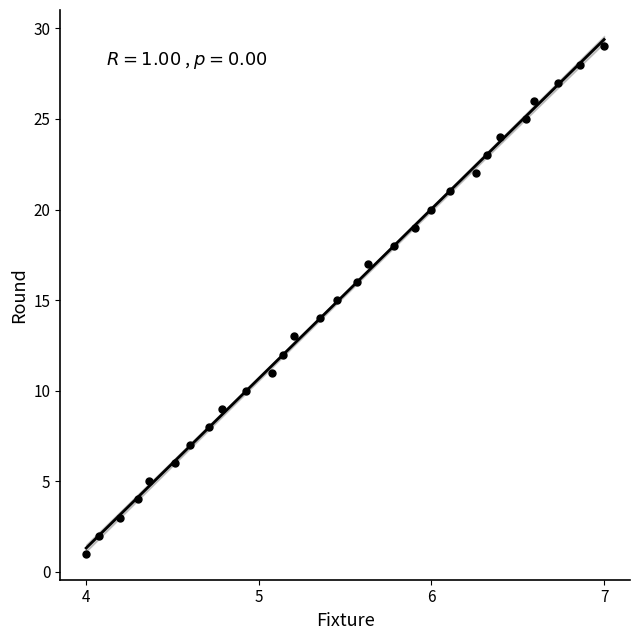

What is the range of Y values (max minus min)?

28